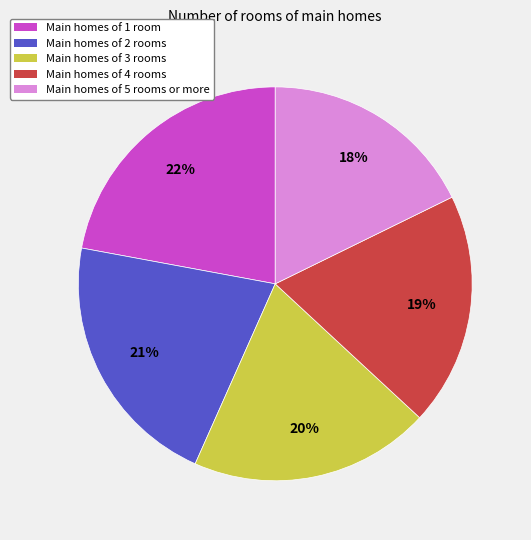

To the nearest percent, what is the average slice percentage?

20%